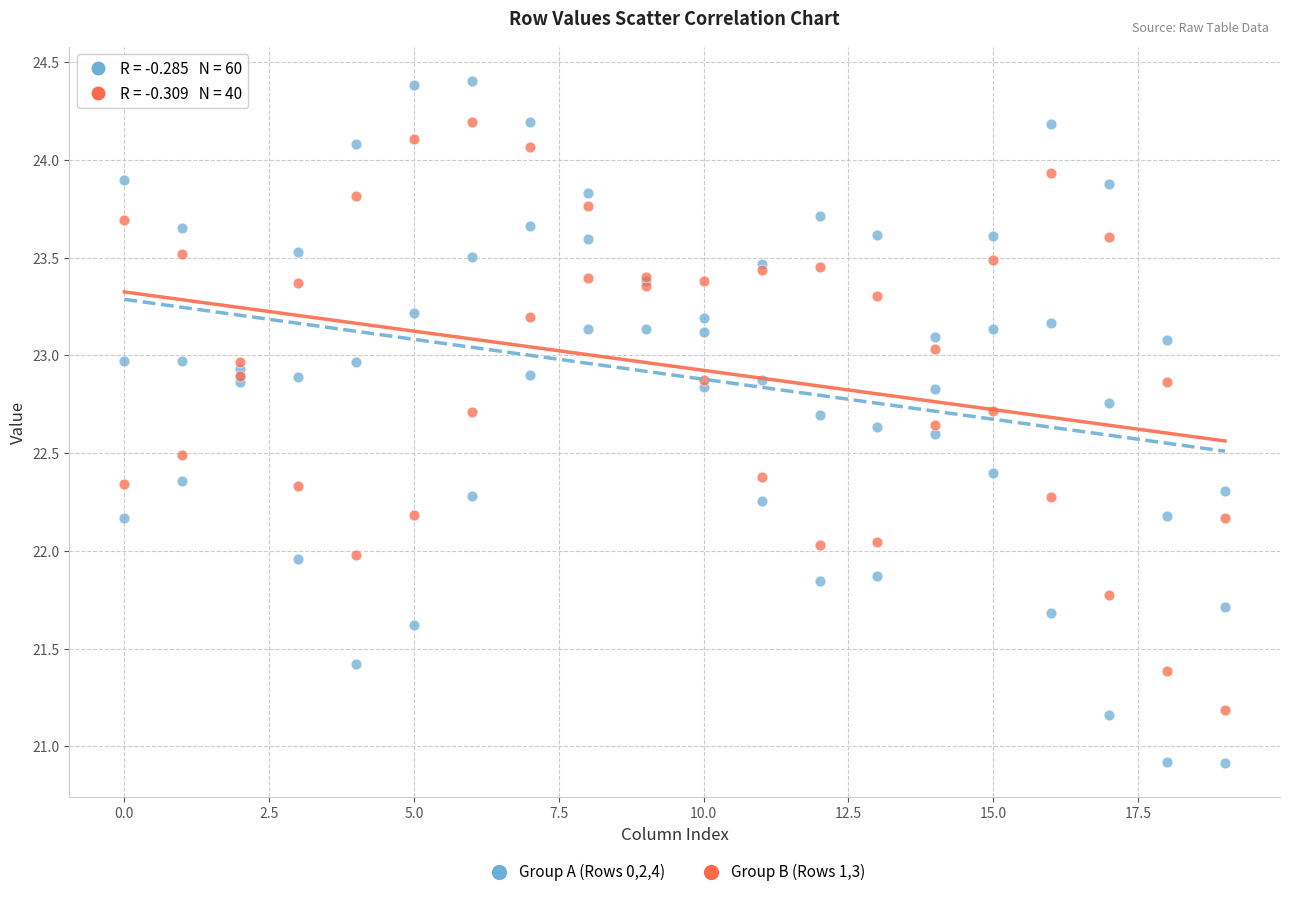

Which series has the largest Y range (max minus min)?

Group A (Rows 0,2,4)